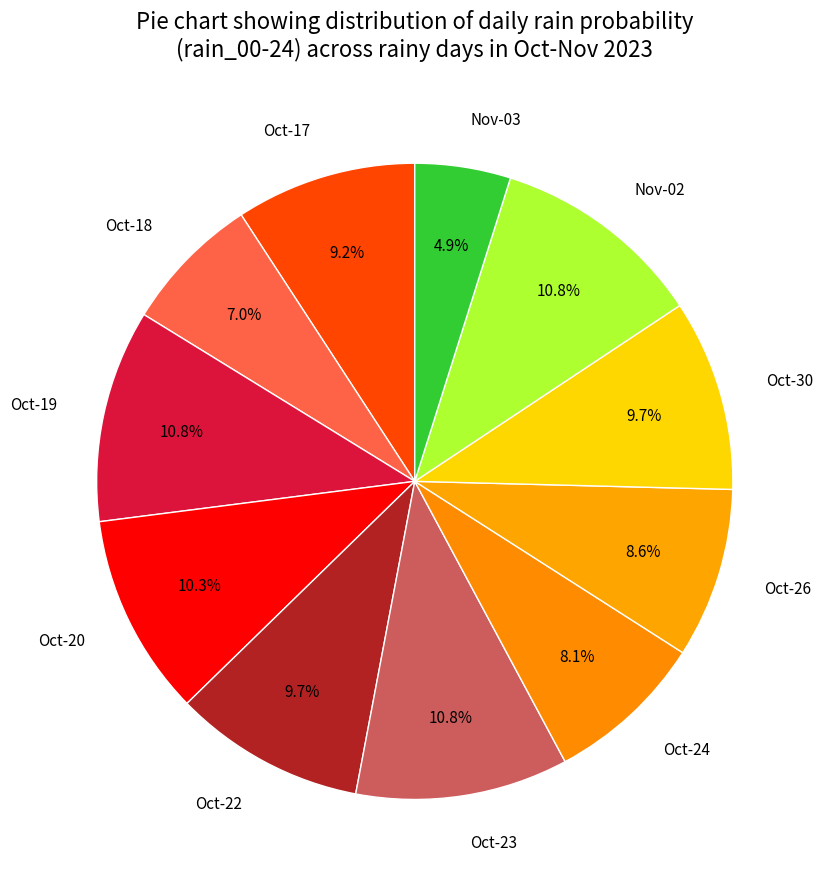

How much of the chart is everything except Oct-19?

89.2%